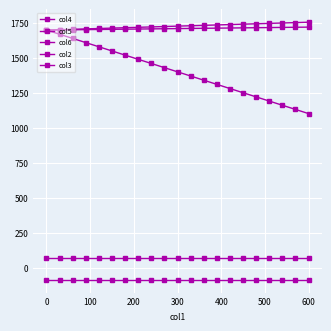

What is the minimum value for col5?

1700.0